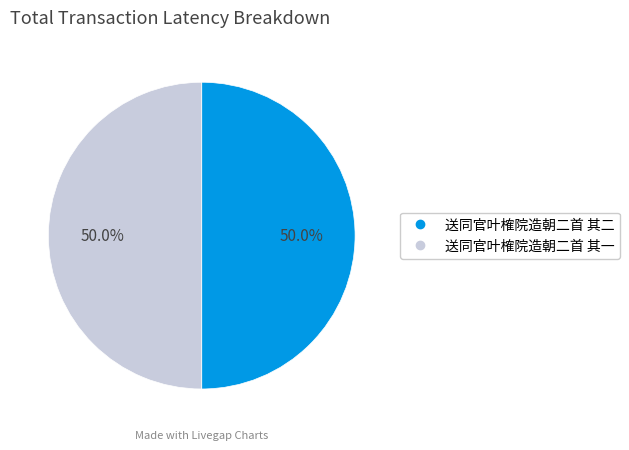

What is the ratio of the value at 送同官叶榷院造朝二首 其一 to the value at 送同官叶榷院造朝二首 其二?

1.0